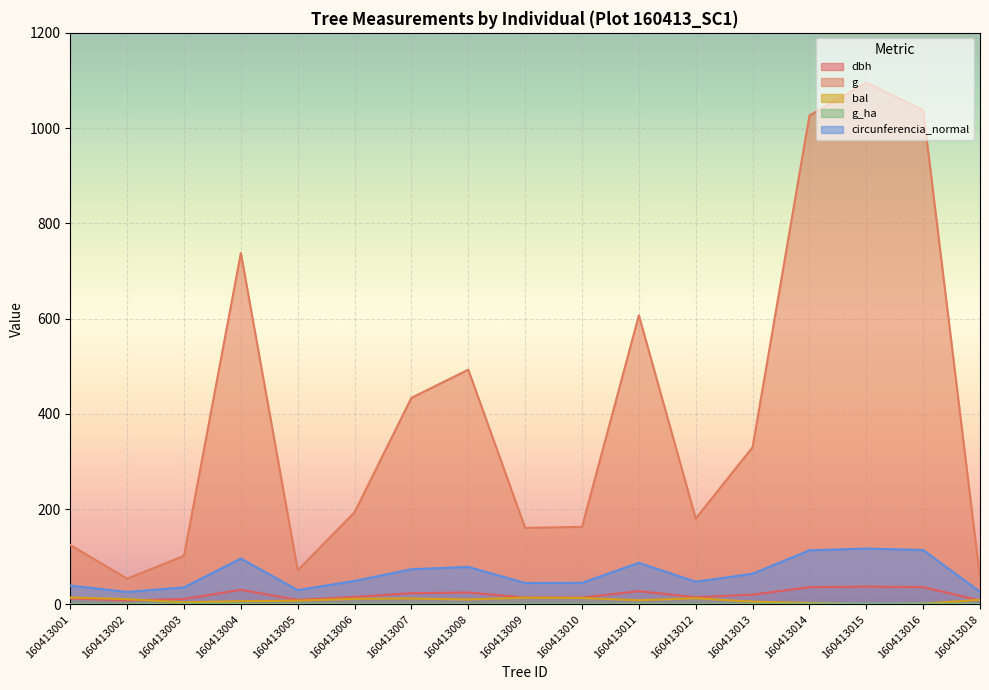

How many series are shown in this chart?

5